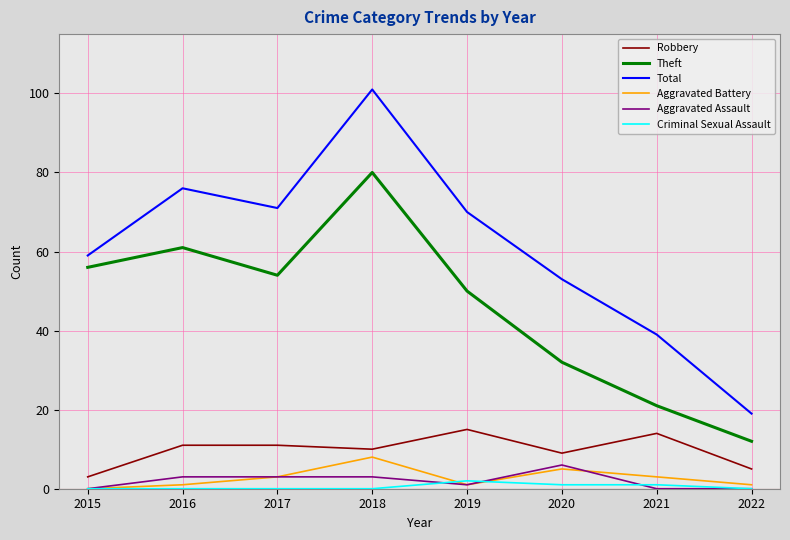

What is the difference between the highest and lowest values at 2022?

19